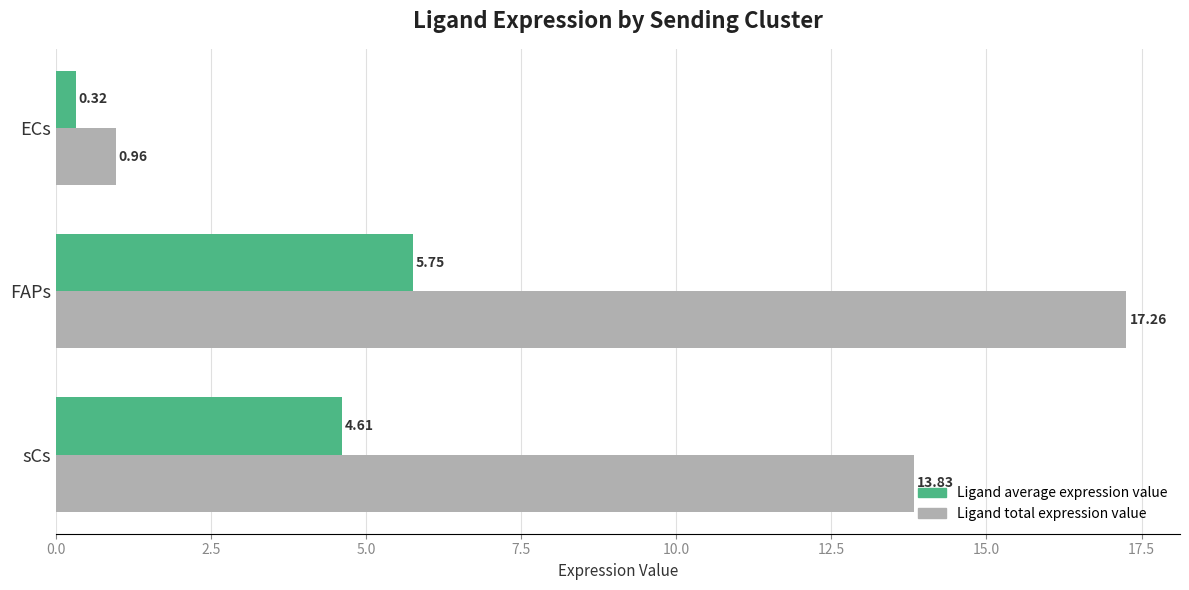

Which series has the widest spread of values?

Ligand total expression value